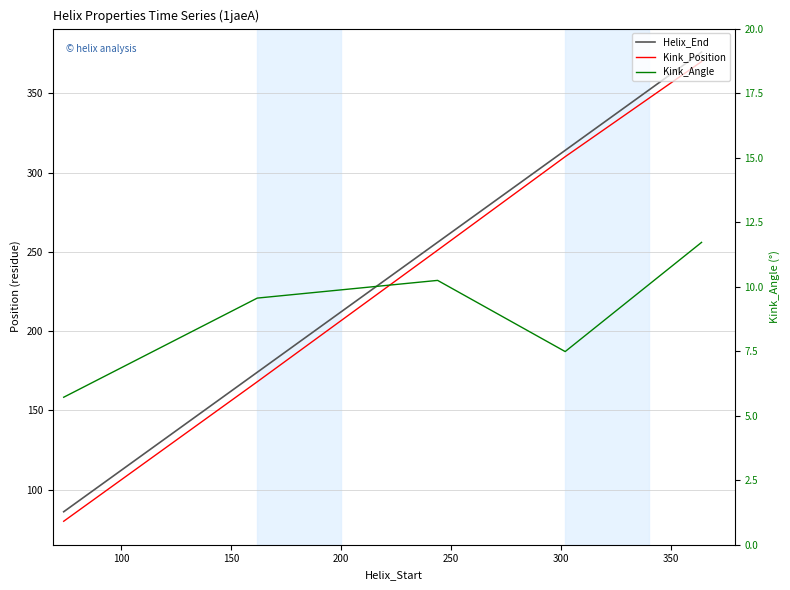

What is the sum of all Kink_Angle values?

44.7